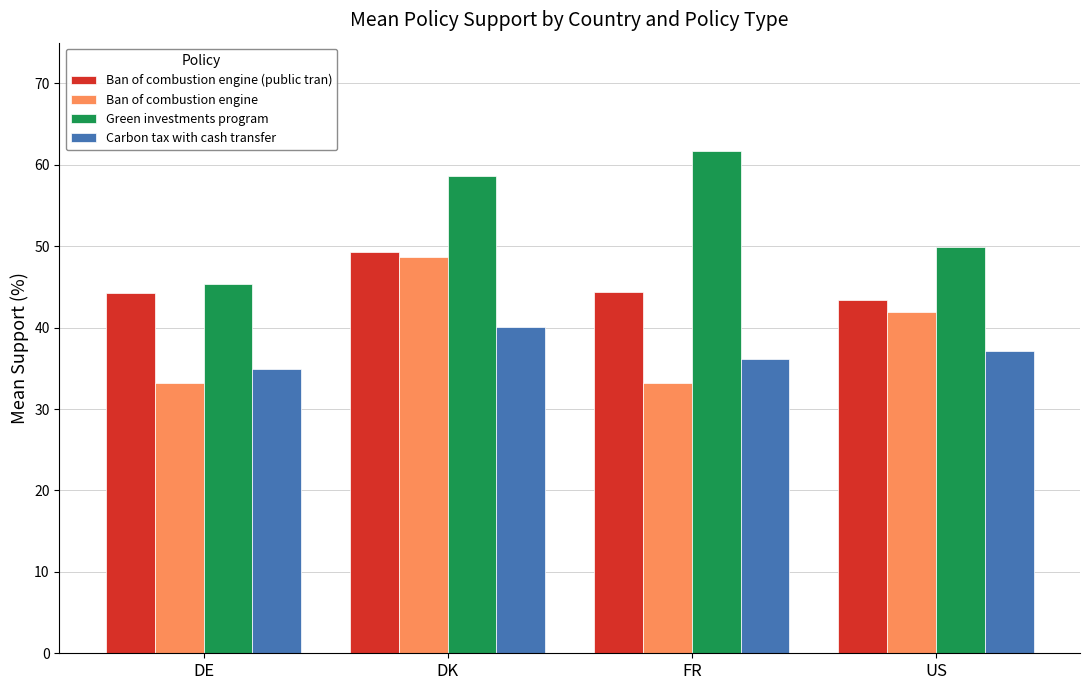

At FR, list the series in order from smallest to largest.

Ban of combustion engine, Carbon tax with cash transfer, Ban of combustion engine (public tran), Green investments program